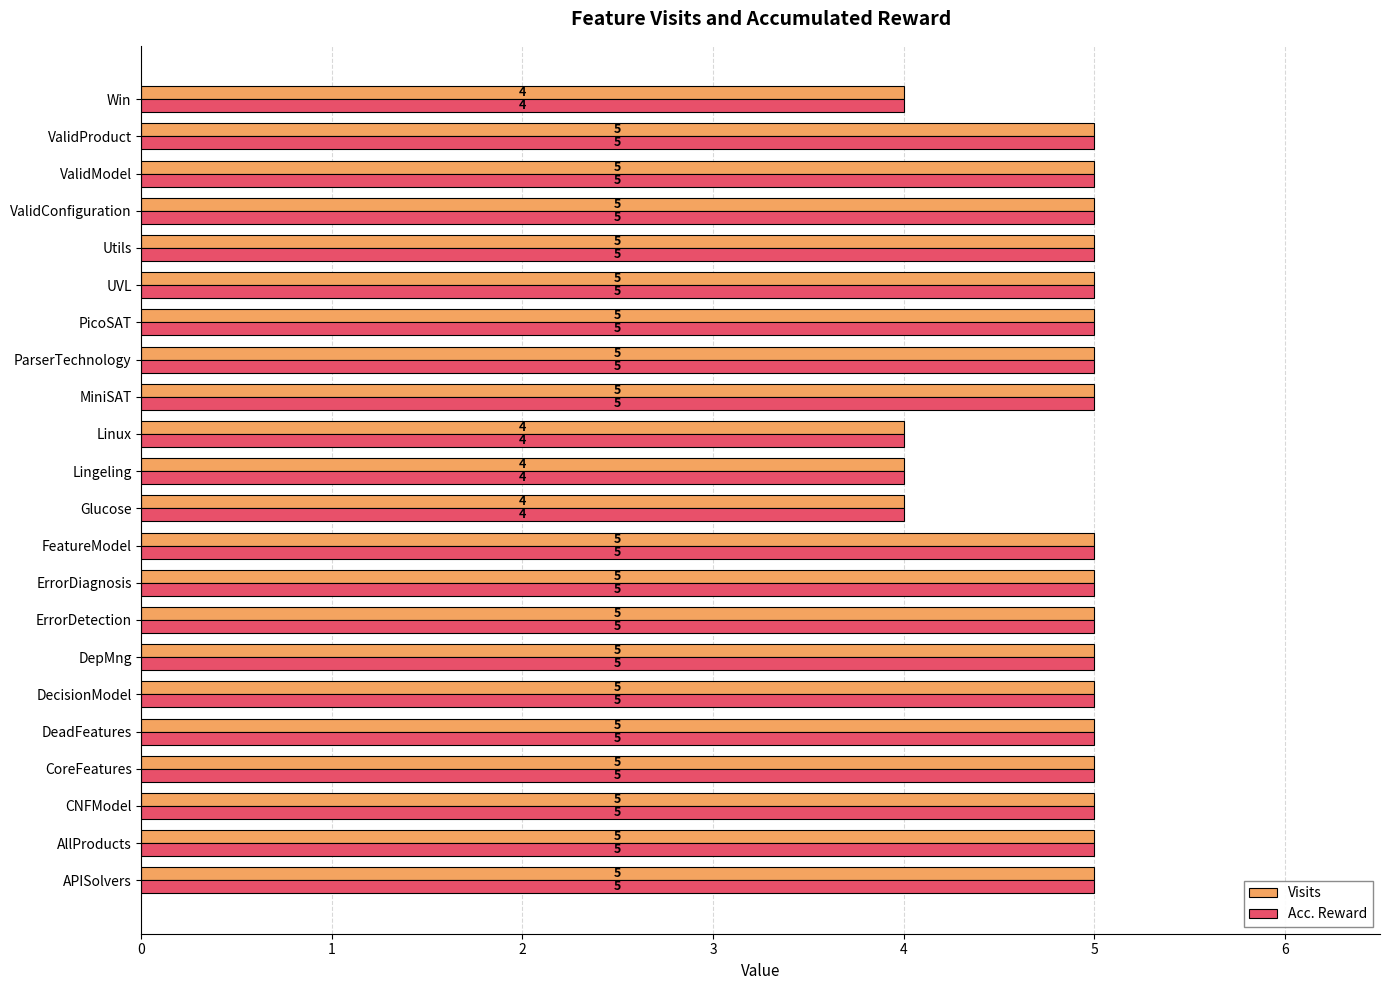

What is the sum of the Acc. Reward values at ParserTechnology and FeatureModel?

10